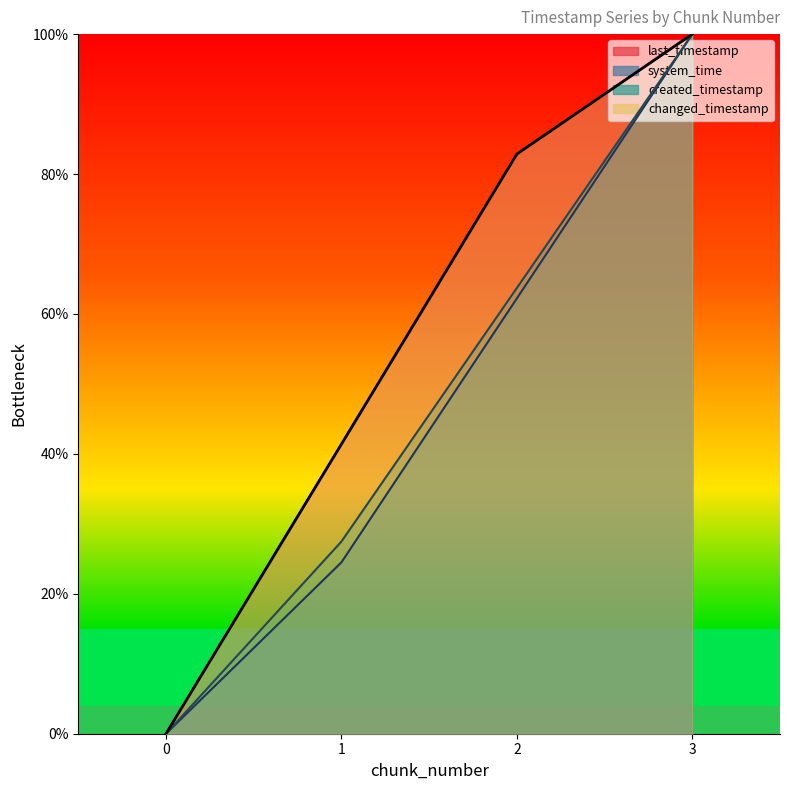

Does the chart display data point markers on the line(s)?

No